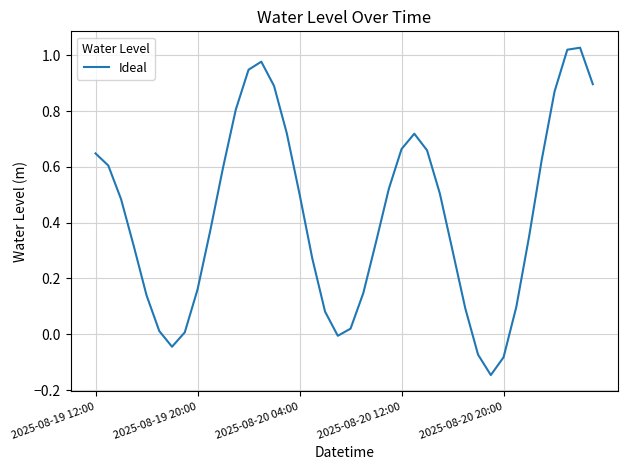

True or false: the data has more than 1 interior local peaks.

True